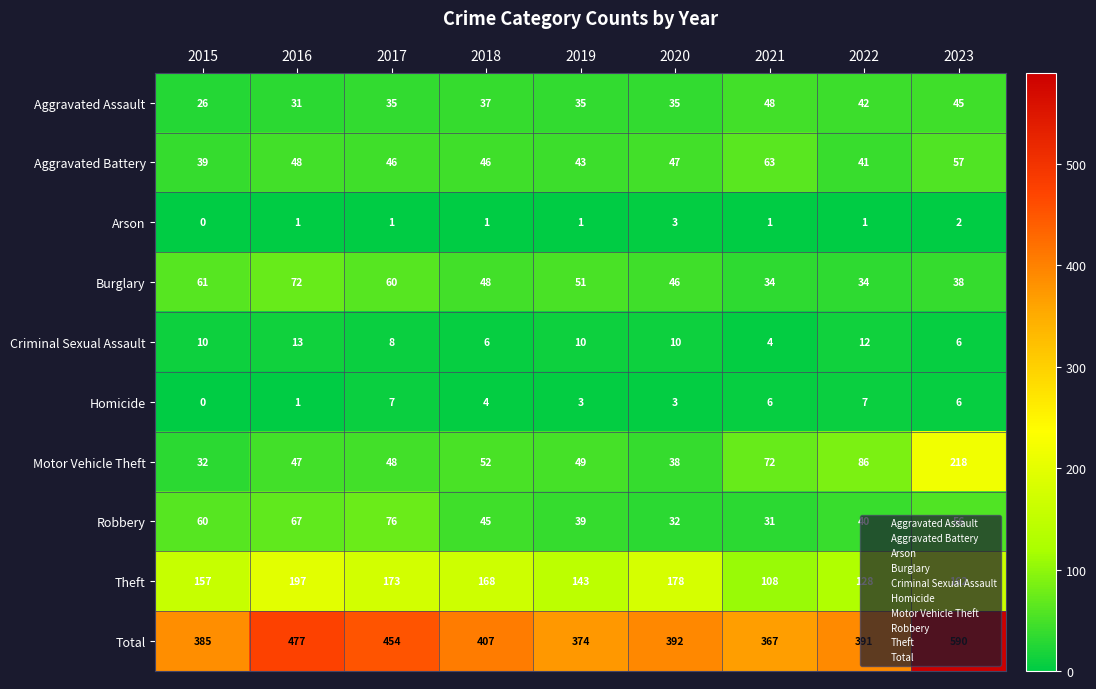

Which series has the widest spread of values?

Total